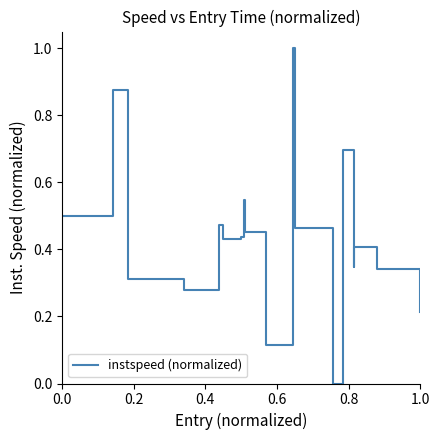

What is the difference between the maximum and minimum values?

1.0